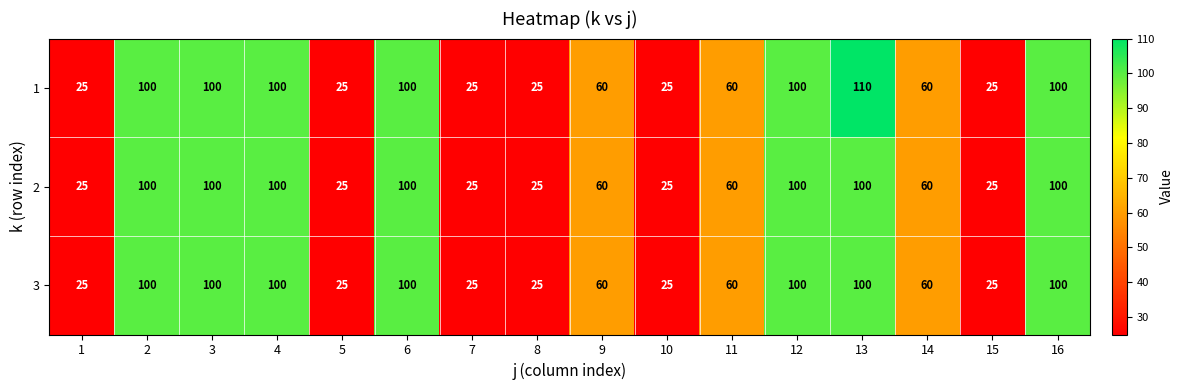

What is the sum of the 2 values at 1 and 3?

125